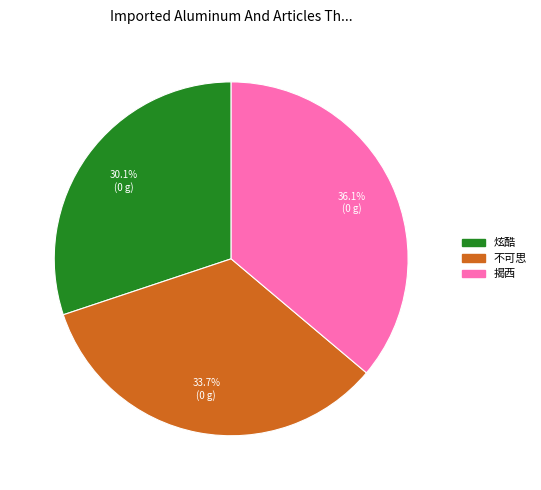

The 炫酷 slice represents 38% of the pie. True or false?

False